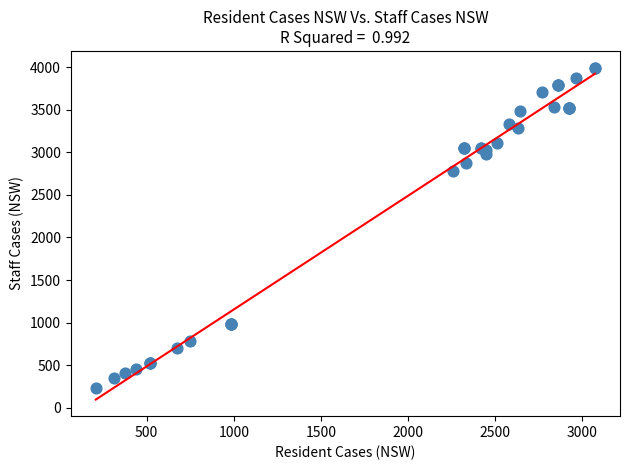

What Y value in the scatter plot is closest to 2113?

2781